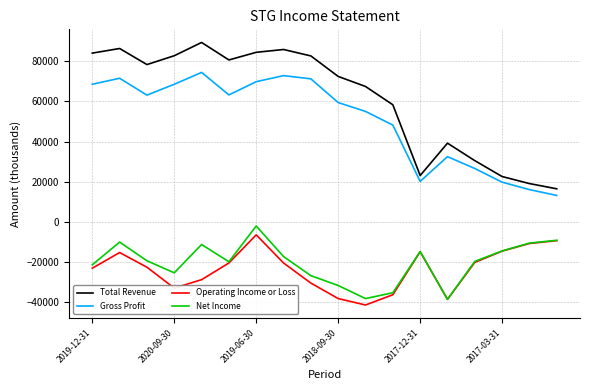

What is the highest value of the Operating Income or Loss series?

-6400